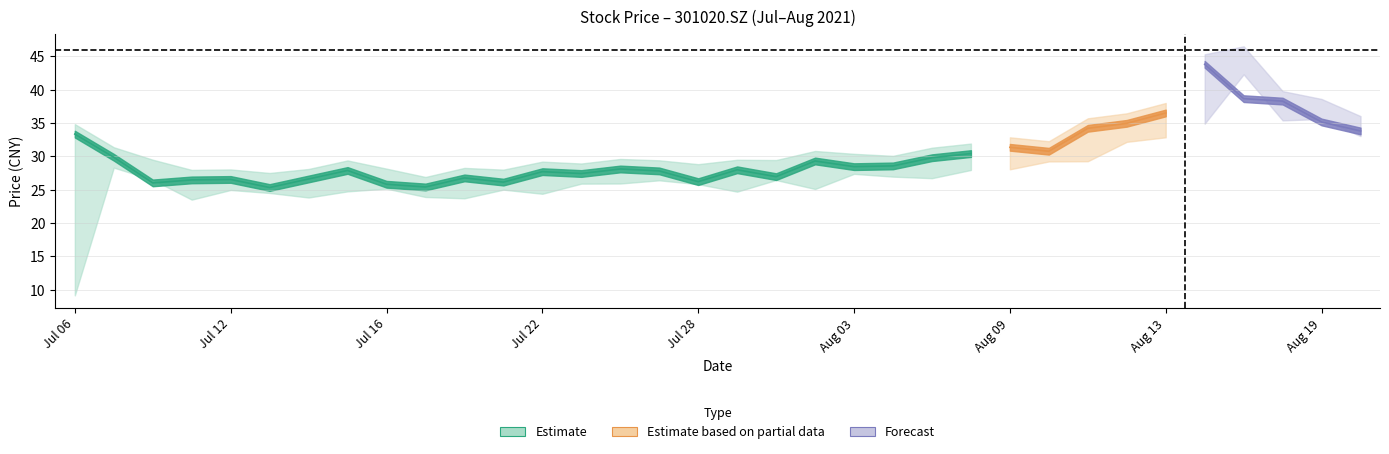

What is the sum of the close values at 20210819 and 20210714?

61.8